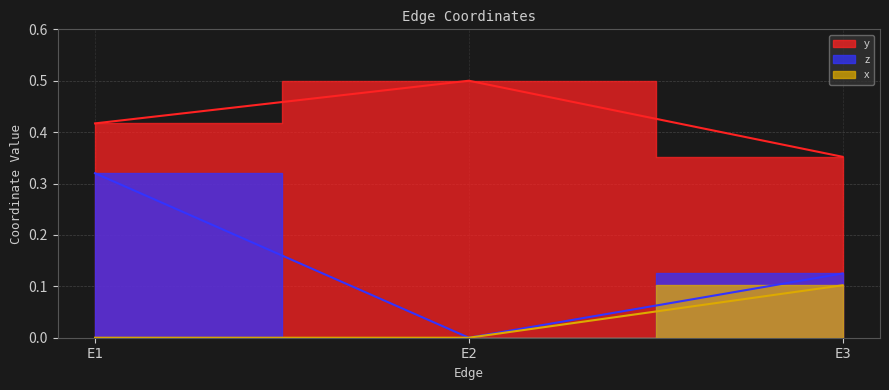

What value does the z series have at E1?

0.3